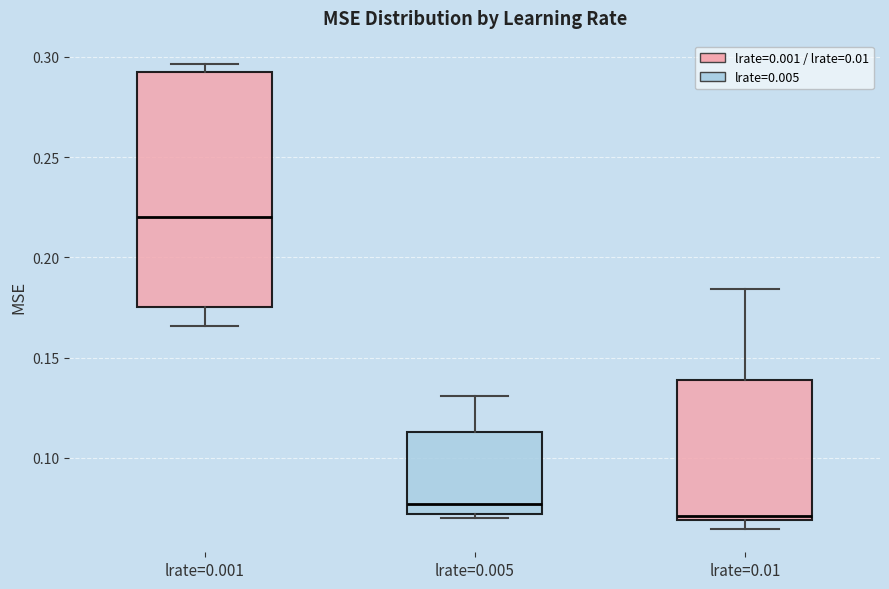

Reading left to right, read every box against the y-axis: the position of its median line, the range the box covers, and the ends of its whiskers. The values are not printed on the chart, so give them approximately, as read against the axis.

lrate=0.001: median 0.220, box 0.175 to 0.290, whiskers 0.165 to 0.295
lrate=0.005: median 0.075, box 0.070 to 0.115, whiskers 0.070 (just below the box's lower edge) to 0.130
lrate=0.01: median 0.070 (just above the box's lower edge), box 0.070 to 0.140, whiskers 0.065 to 0.185